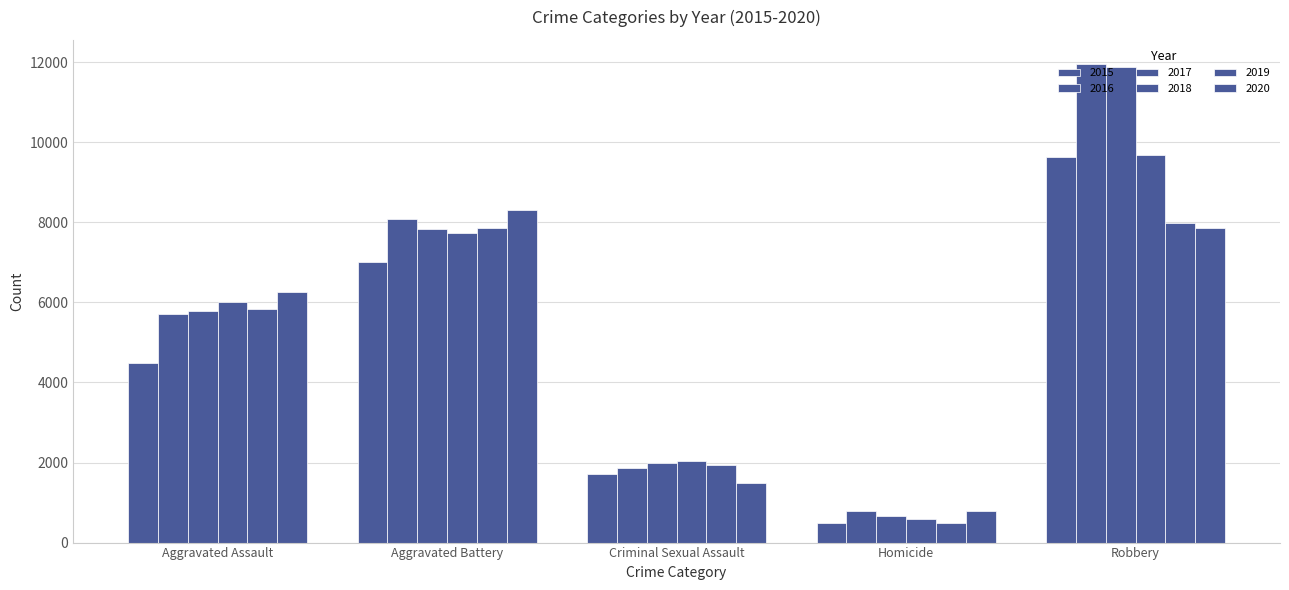

Reading right to left, extract all data points from this chart.

2015: Robbery=9638	Homicide=496	Criminal Sexual Assault=1707	Aggravated Battery=7019	Aggravated Assault=4480
2016: Robbery=11960	Homicide=786	Criminal Sexual Assault=1866	Aggravated Battery=8085	Aggravated Assault=5713
2017: Robbery=11881	Homicide=672	Criminal Sexual Assault=1991	Aggravated Battery=7845	Aggravated Assault=5793
2018: Robbery=9681	Homicide=588	Criminal Sexual Assault=2047	Aggravated Battery=7734	Aggravated Assault=6002
2019: Robbery=7995	Homicide=499	Criminal Sexual Assault=1927	Aggravated Battery=7858	Aggravated Assault=5841
2020: Robbery=7855	Homicide=787	Criminal Sexual Assault=1500	Aggravated Battery=8320	Aggravated Assault=6265